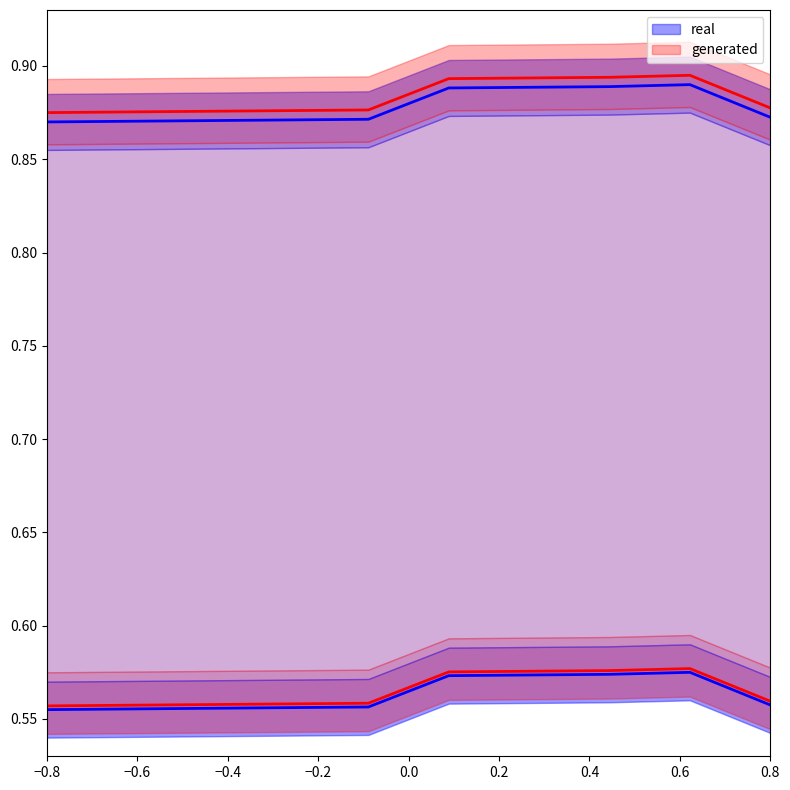

True or false: real_mid and real_upper cross at least once.

False